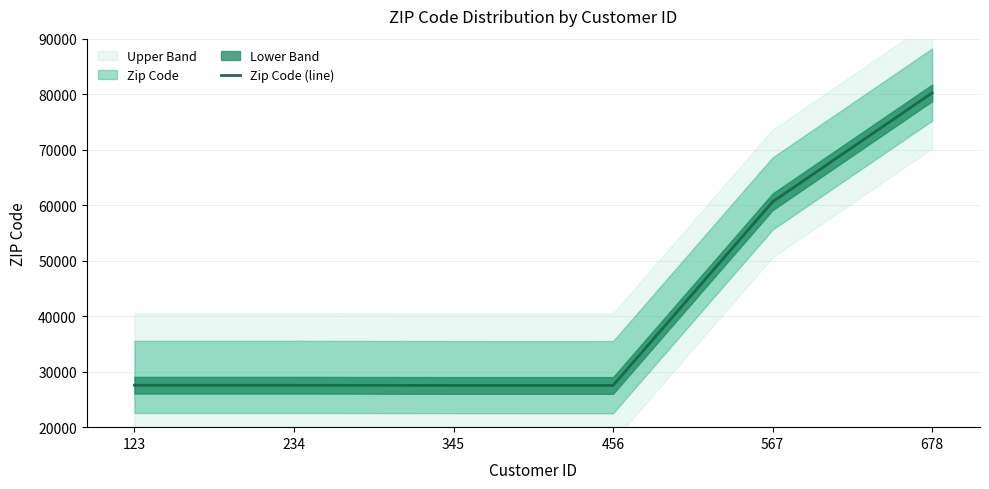

Reading left to right, what are all the values shown in this chart?

123=27560	234=27560	345=27519	456=27513	567=60605	678=80231